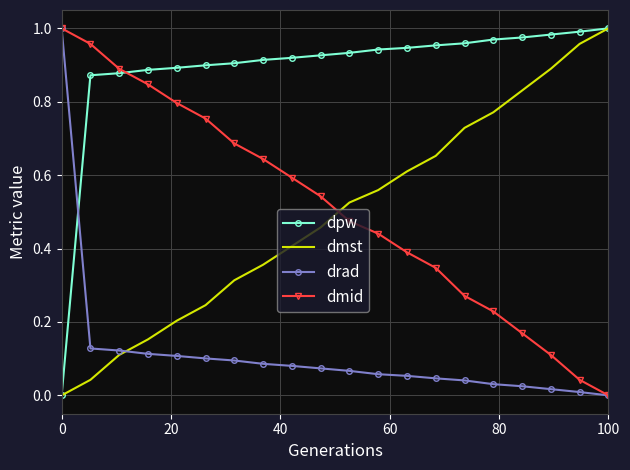

How many categories are shown in the chart?

20